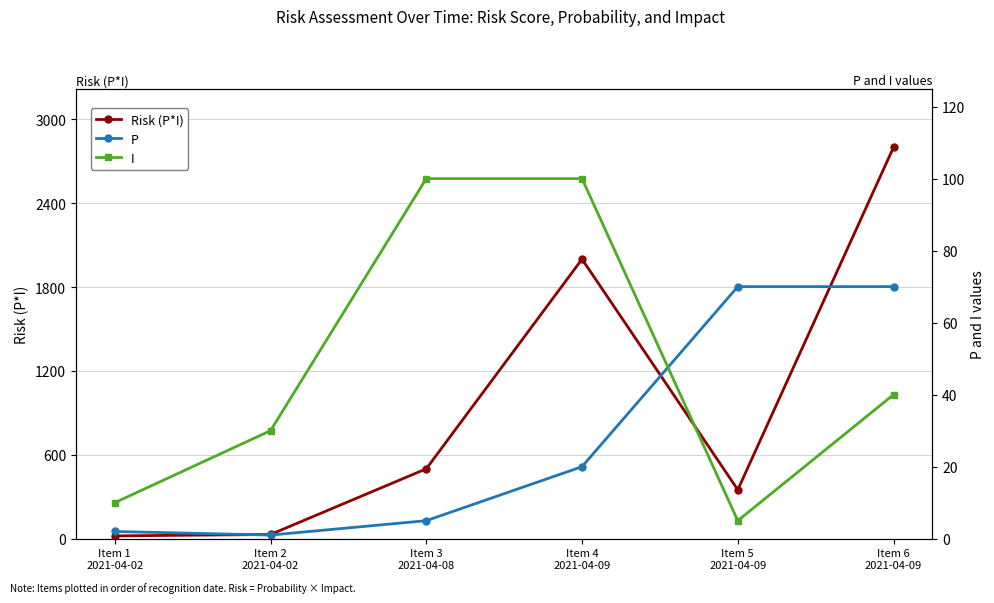

True or false: I and Risk (P*I) cross at least once.

False